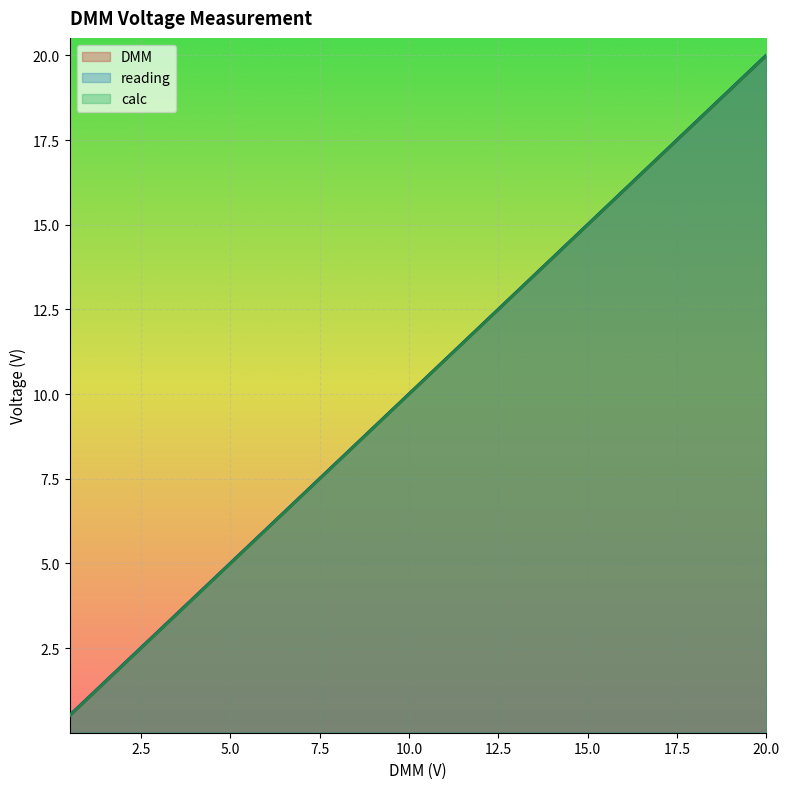

What is the total value across all series at 2.9978?

9.0